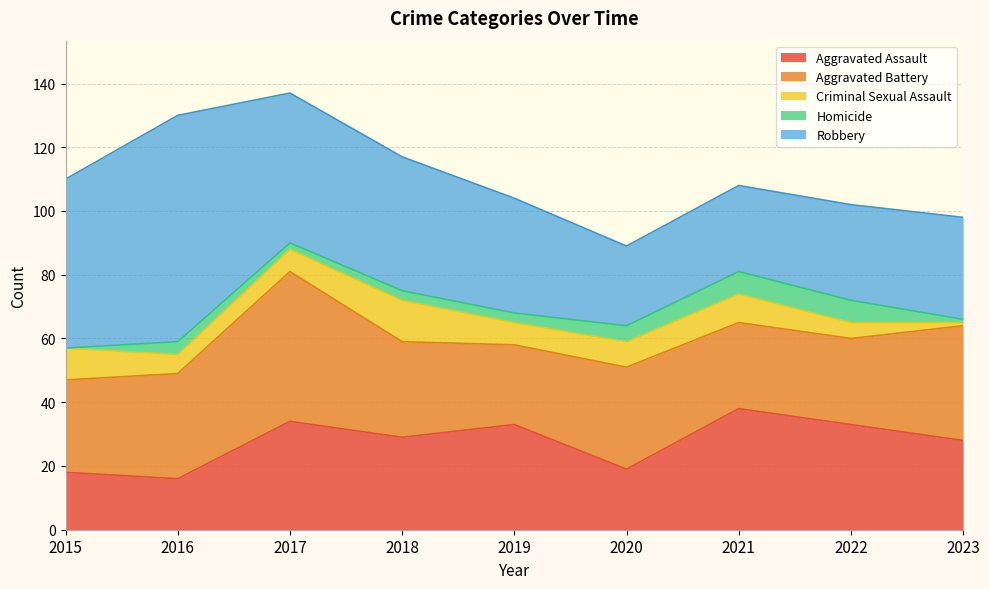

Where does the Homicide series first go above 3?

2016